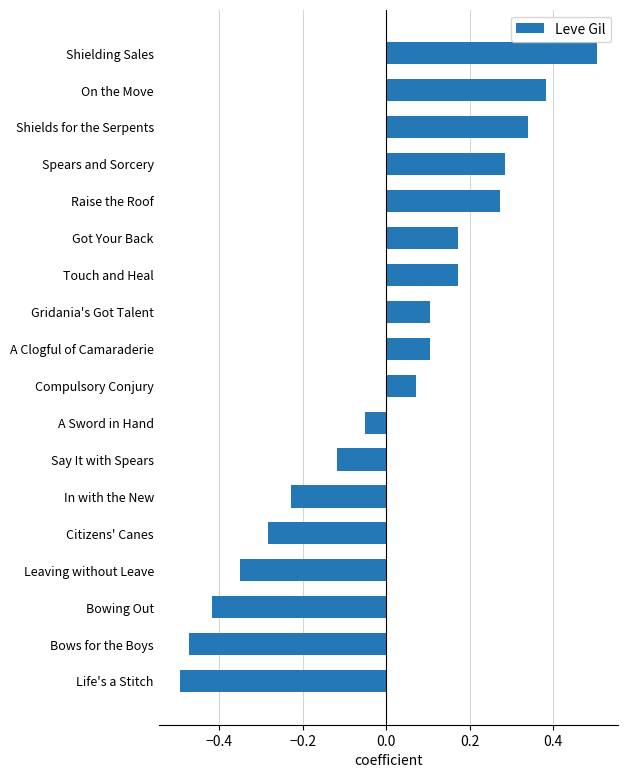

True or false: the data shows -0.8 at Bows for the Boys.

False